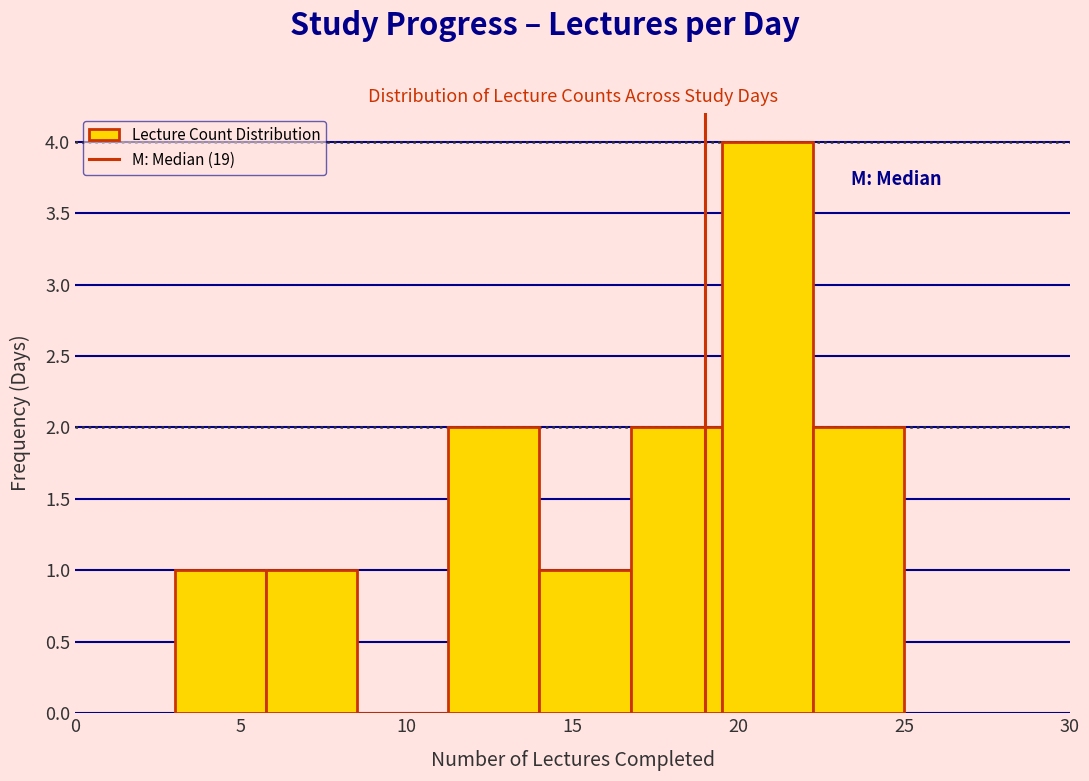

Which range on the x-axis has the tallest bar?

19.50 to 22.25